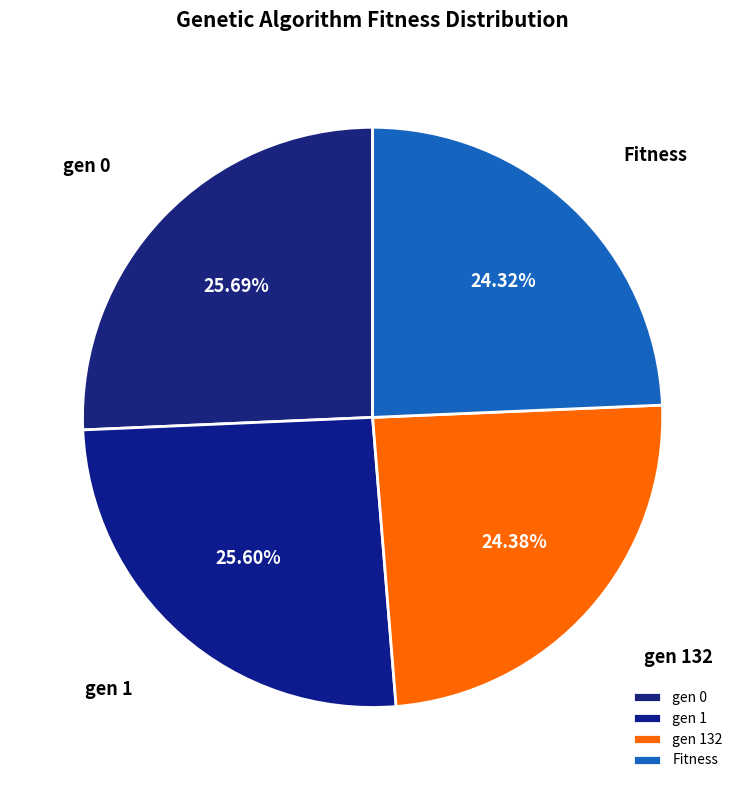

What is the ratio of the value at Fitness to the value at gen 132?

1.0